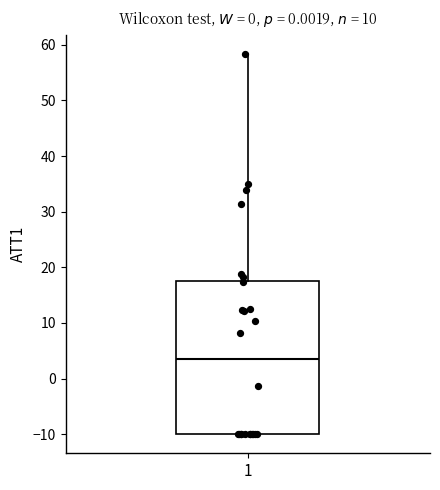

Transcribe this box plot: give where the median line is, the range the box spans, and where the two whiskers end, as read against the y-axis. The values are not printed on the chart, so give them approximately, as read against the axis.

median 3, box -10 to 18, whiskers -10 to 58